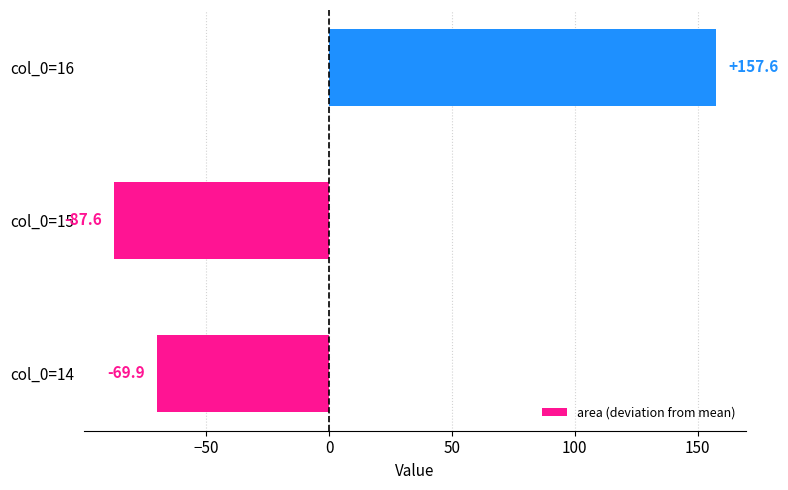

Read the value at col_0=14.

-69.9